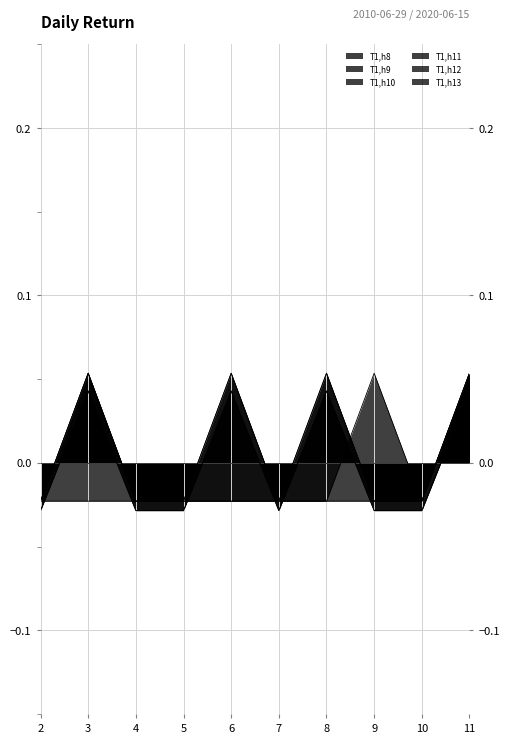

Reading left to right, transcribe all the data shown in this chart.

T1,h8: -0.0	0.1	-0.0	-0.0	-0.0	-0.0	0.1	-0.0	-0.0	0.1
T1,h9: -0.0	0.1	-0.0	-0.0	-0.0	-0.0	0.1	-0.0	-0.0	0.1
T1,h10: -0.0	0.0	-0.0	-0.0	0.0	-0.0	0.0	-0.0	-0.0	0.0
T1,h11: -0.0	0.0	-0.0	-0.0	0.0	-0.0	0.0	-0.0	-0.0	0.0
T1,h12: -0.0	0.1	-0.0	-0.0	0.1	-0.0	-0.0	-0.0	-0.0	0.1
T1,h13: -0.0	-0.0	-0.0	-0.0	0.1	-0.0	-0.0	0.1	-0.0	0.1